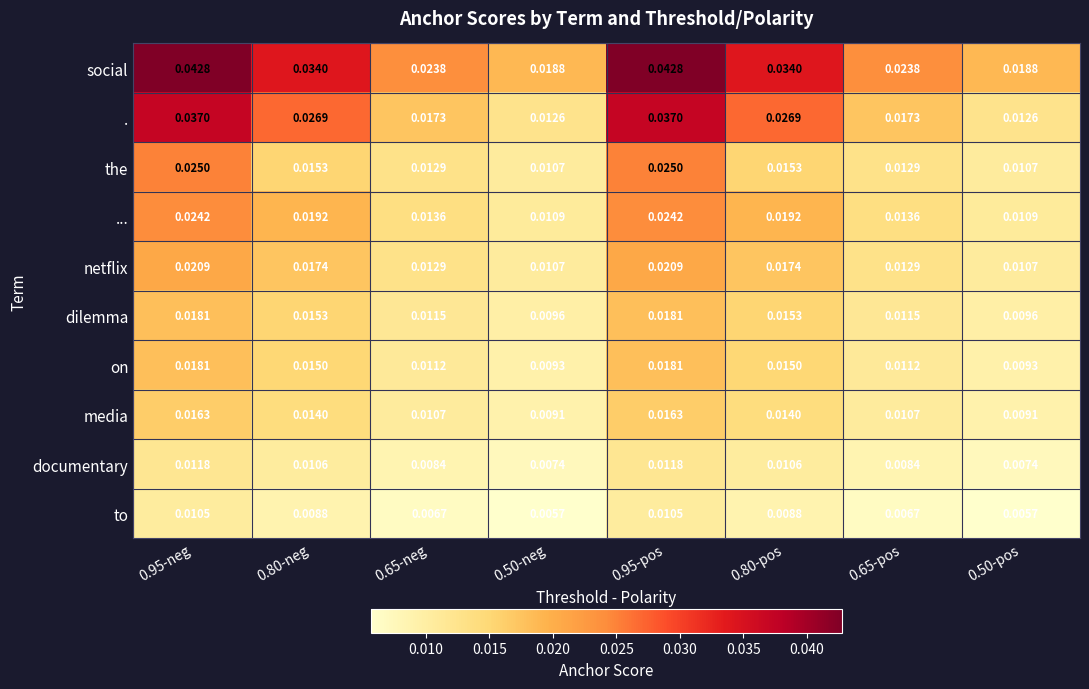

What is the total value across all series at 0.80-pos?

0.2